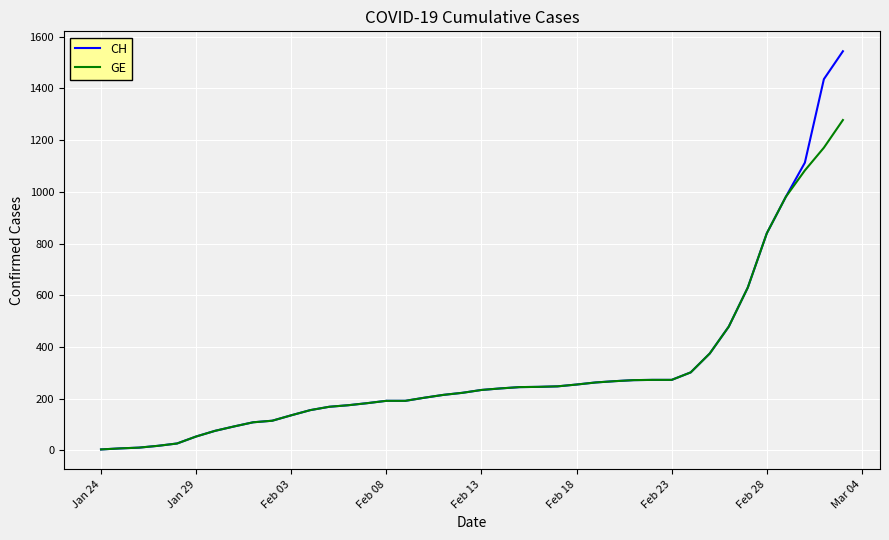

Count the number of data series in this chart.

2